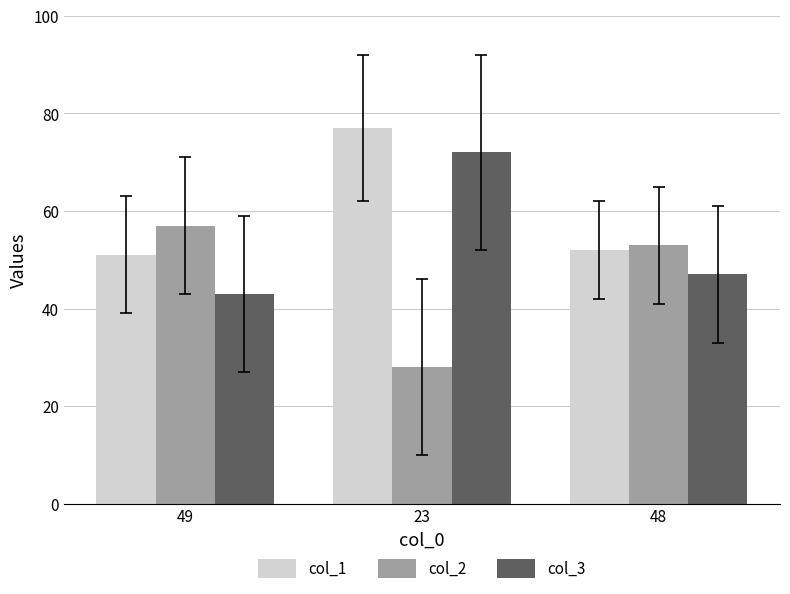

What is the highest value of the col_3 series?

72